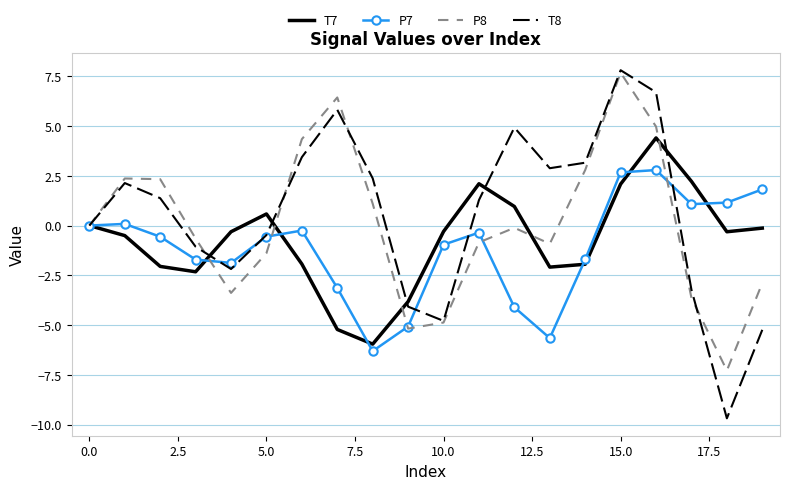

True or false: P7 and T7 cross at least once.

True